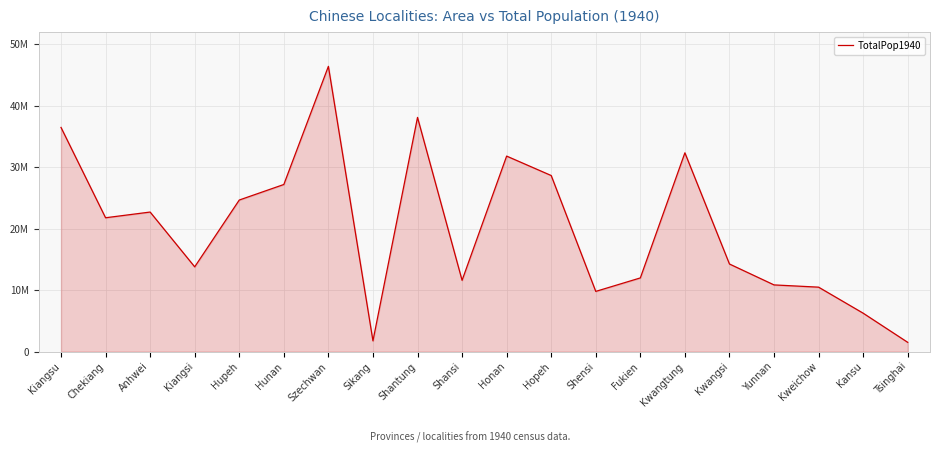

Does the chart have visible grid lines?

Yes